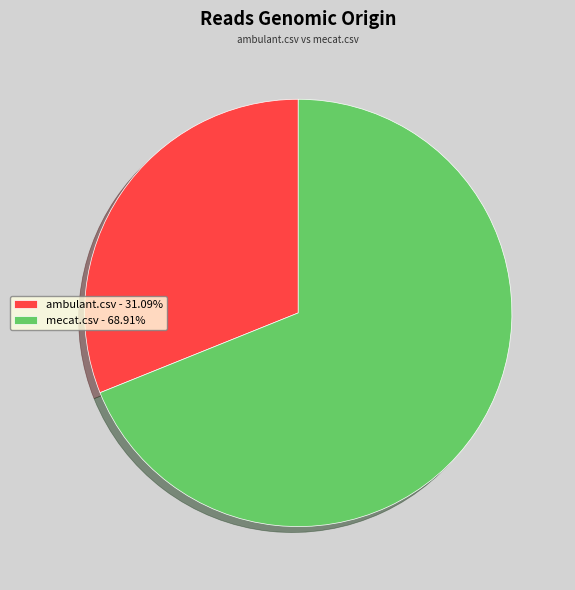

Is the sum of mecat.csv - 68.91% and ambulant.csv - 31.09% greater than half?

Yes